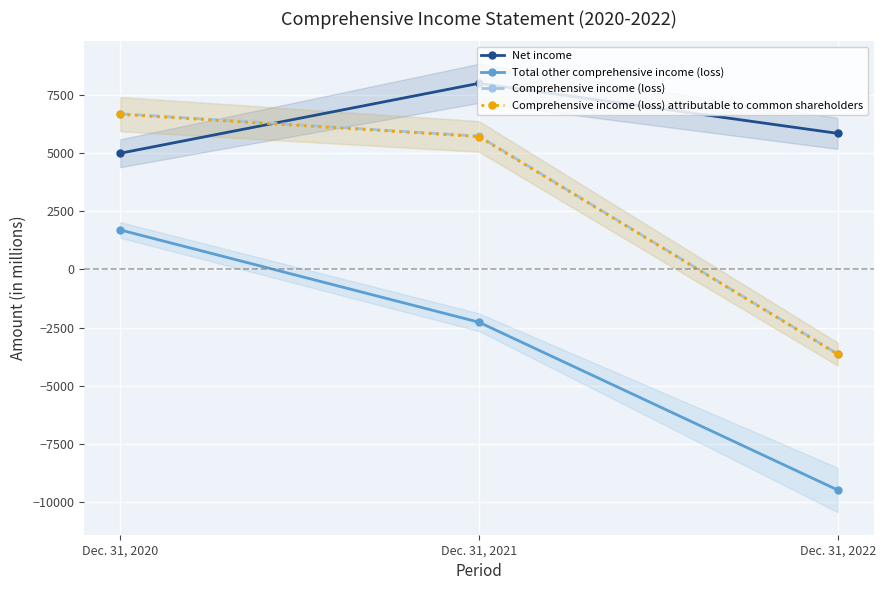

What is the difference between the highest and lowest values at Dec. 31, 2022?

15302